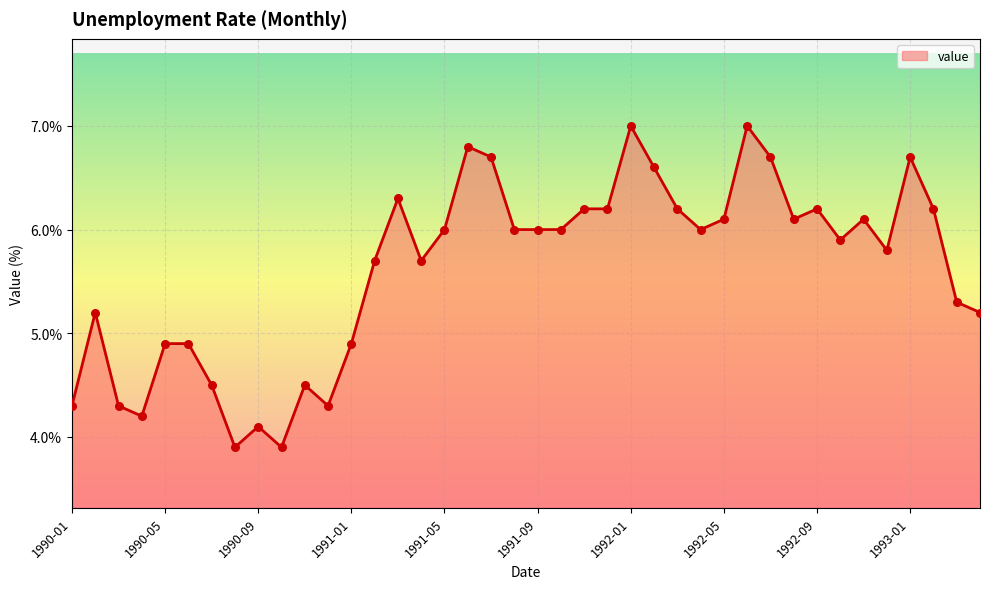

What is the greatest value displayed?

7.0